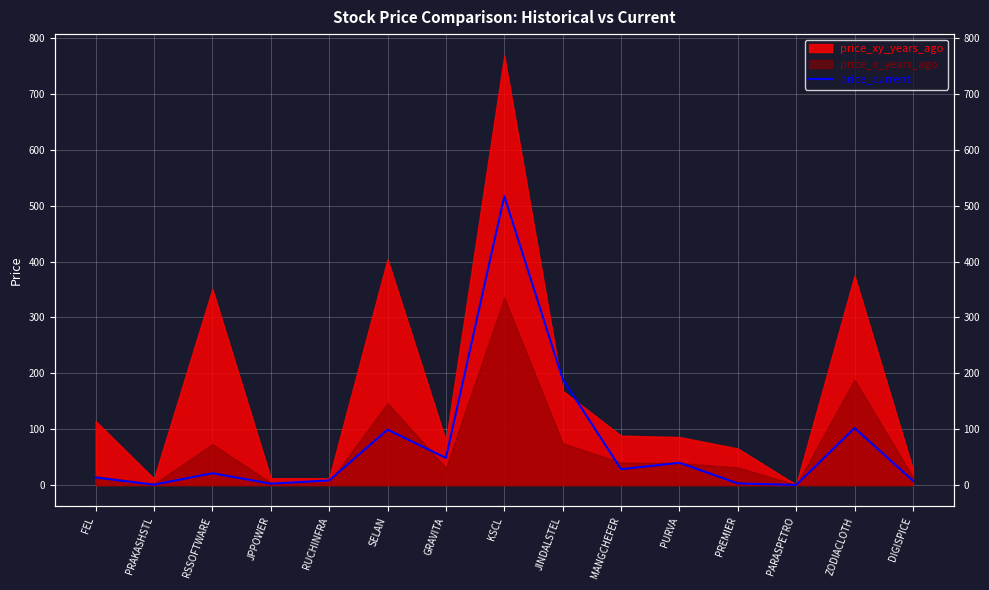

How many lines are shown in the chart?

1